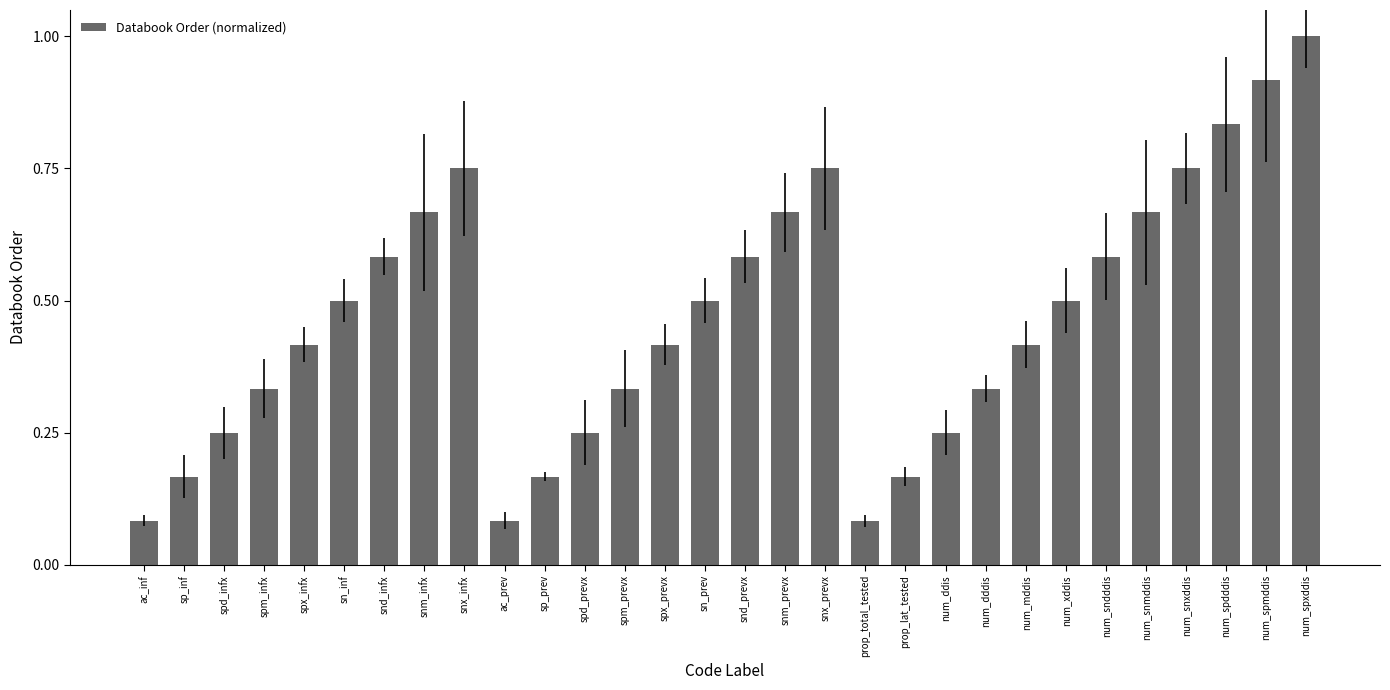

What is the label of the 26th bar from the left?

num_snmddis